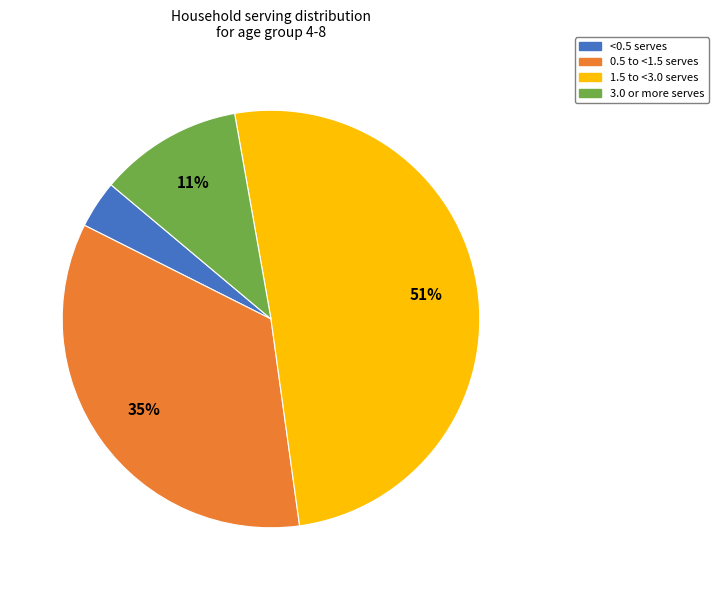

How many segments does this pie chart have?

4